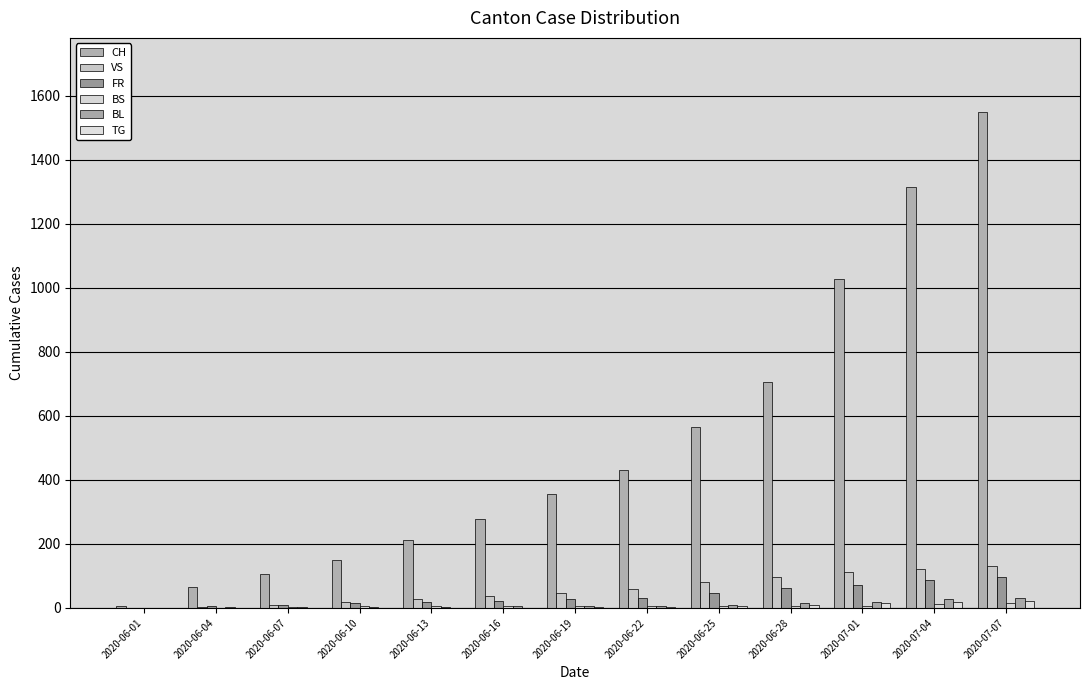

Count the number of categories in the chart.

13